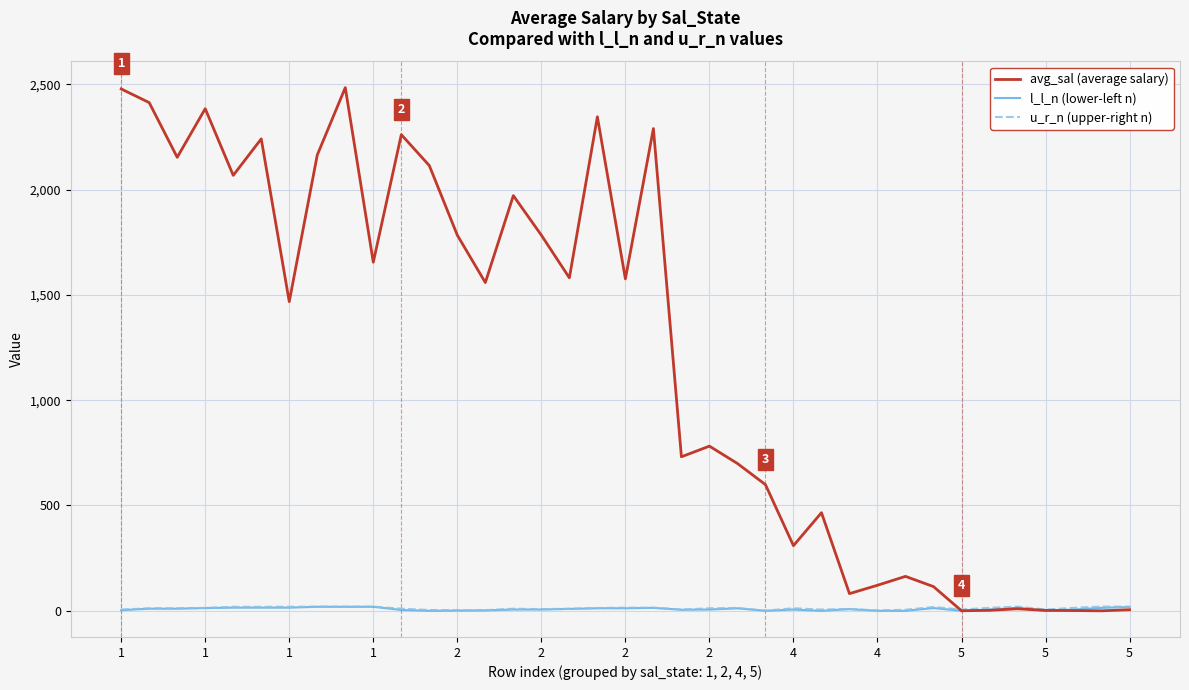

True or false: u_r_n (upper-right n) and l_l_n (lower-left n) intersect in this chart.

False